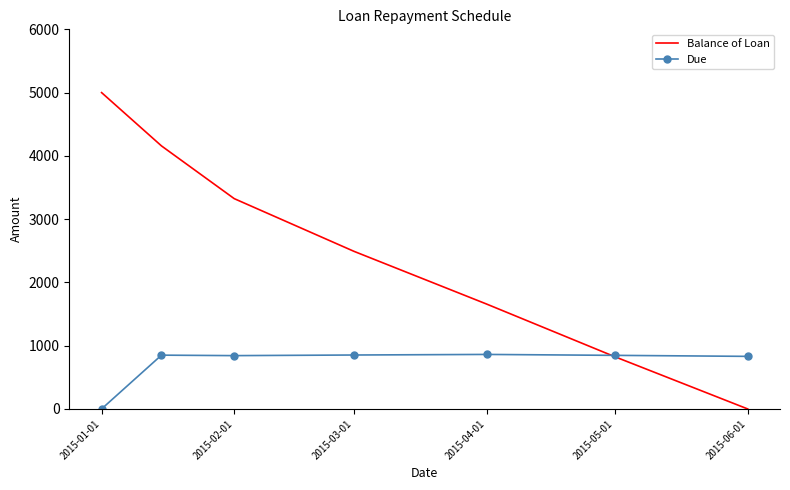

List the series in order of their overall mean, highest first.

Balance of Loan, Due